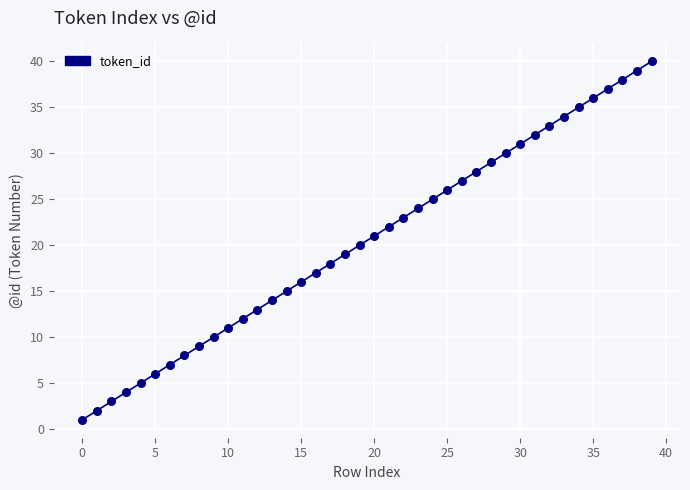

What is the range of Y values (max minus min)?

39